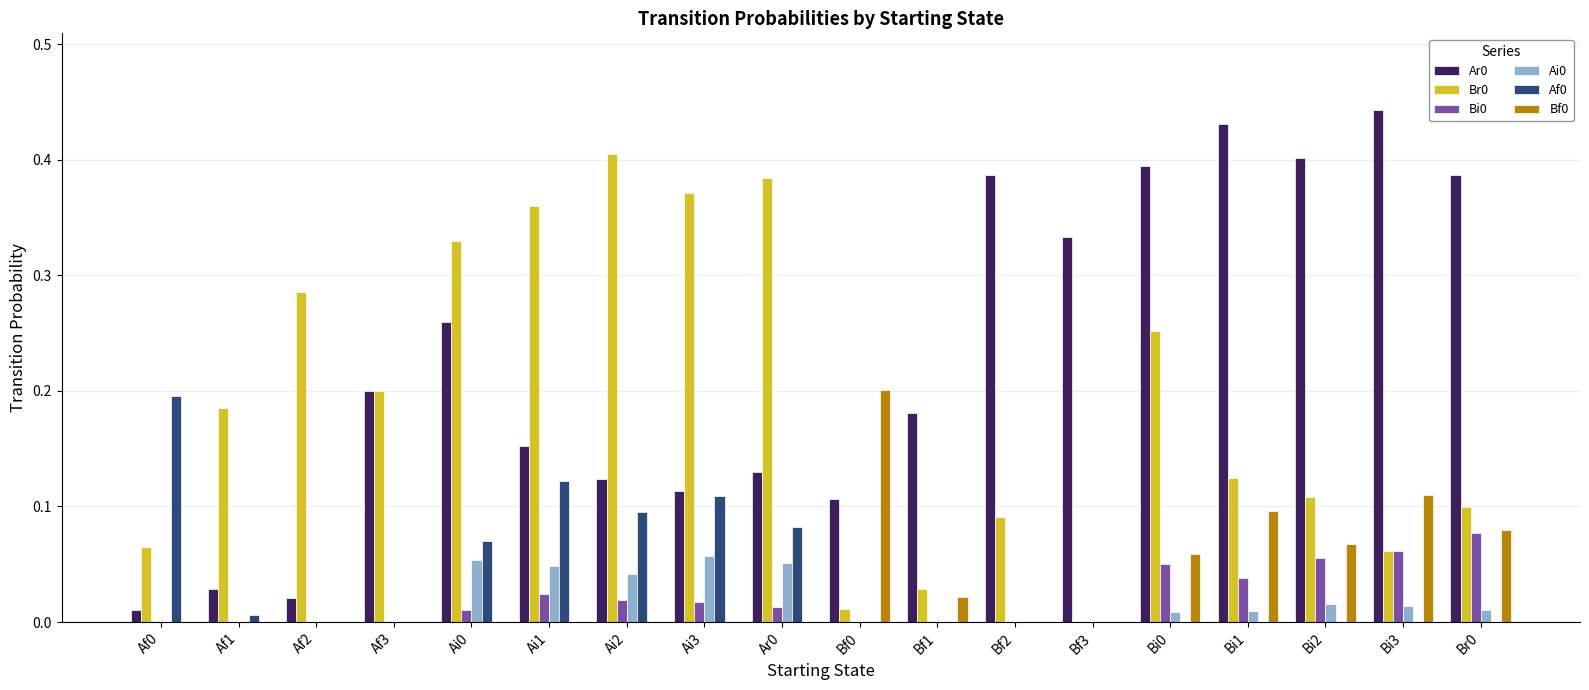

The value of Af0 at Ai3 is 0.0. True or false?

False